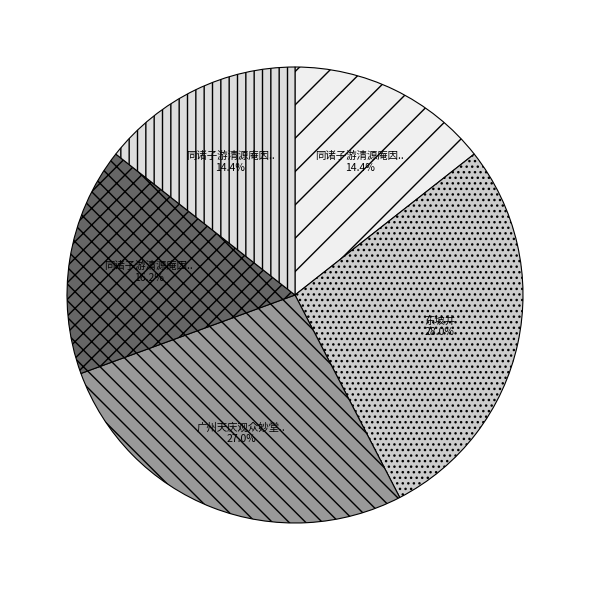

How many segments does this pie chart have?

5